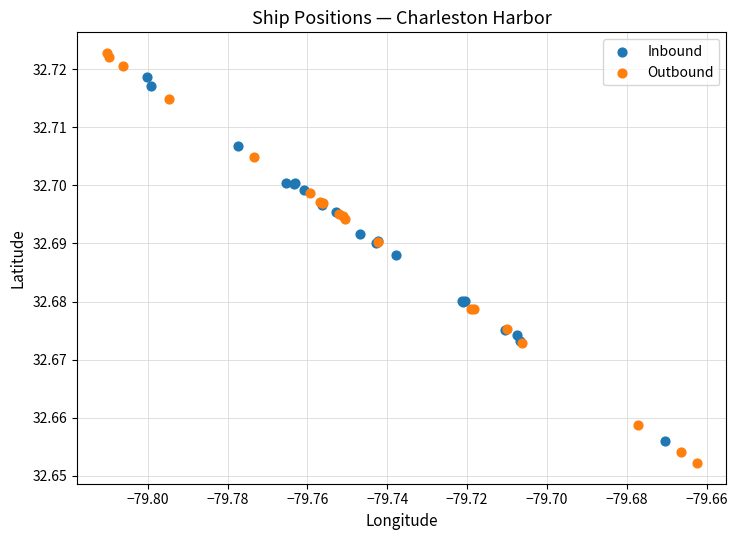

Which series reaches the minimum Y coordinate?

Outbound